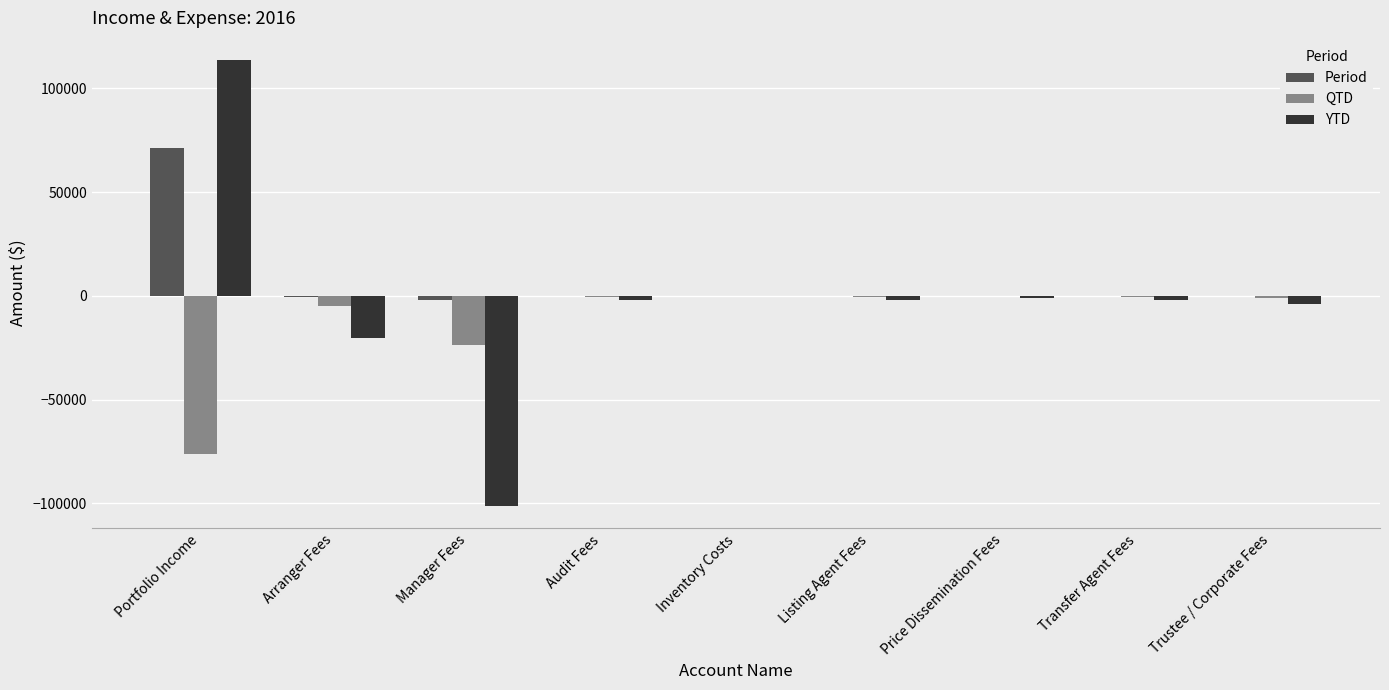

Read the YTD value at Transfer Agent Fees.

-2000.0